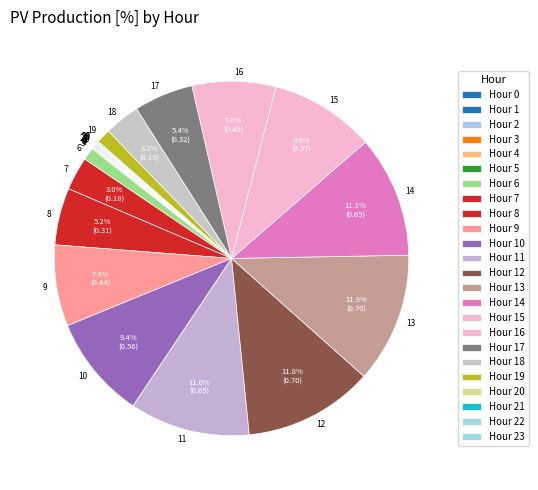

Is there any slice that represents more than half of the pie?

No